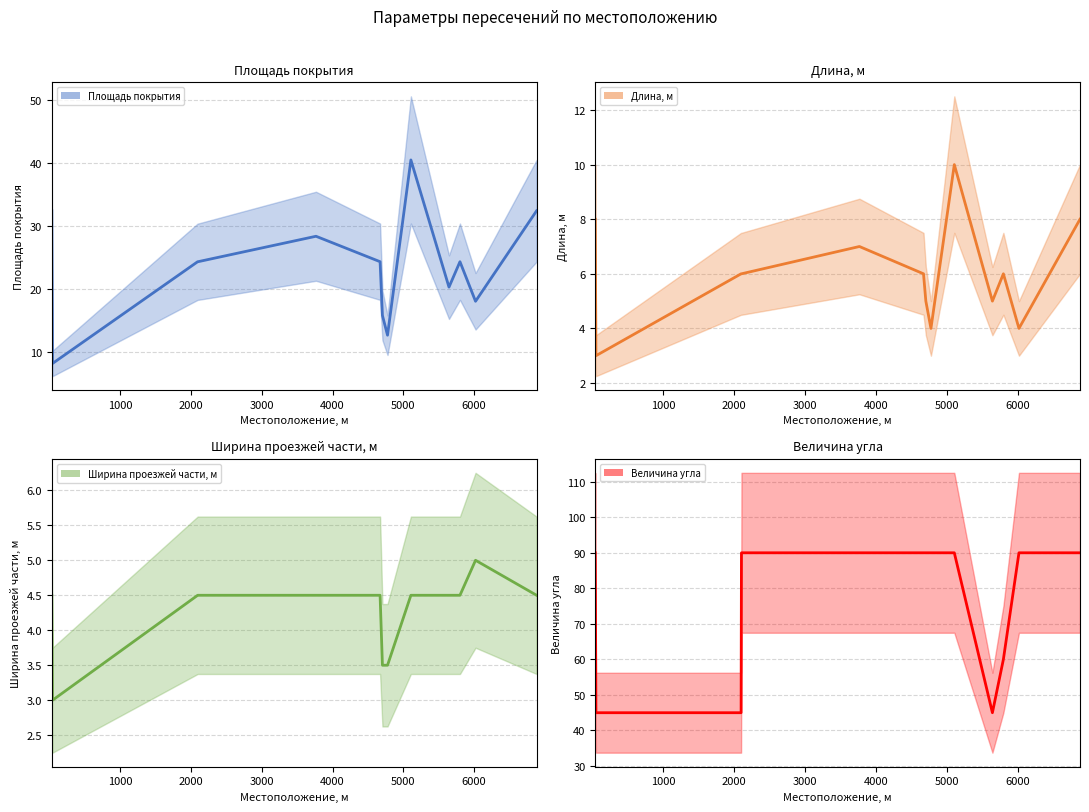

How many lines are shown in the chart?

4